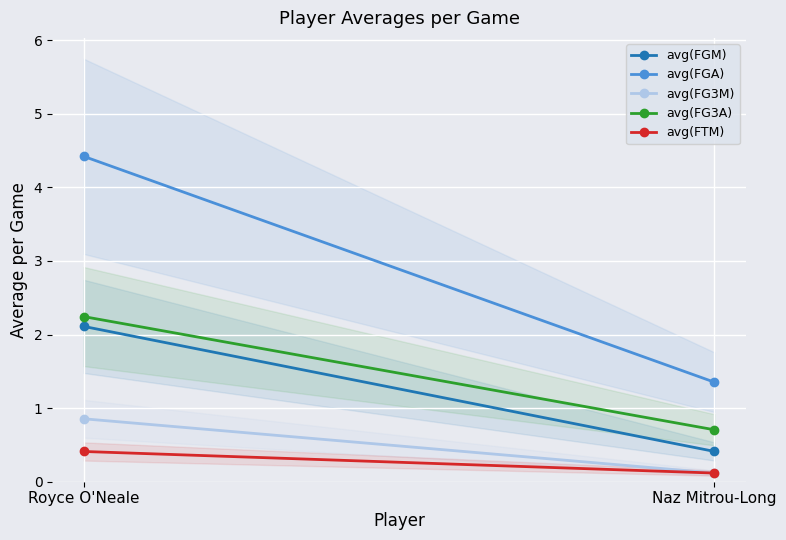

The avg(FG3A) series shows 1.3 at Naz Mitrou-Long. True or false?

False